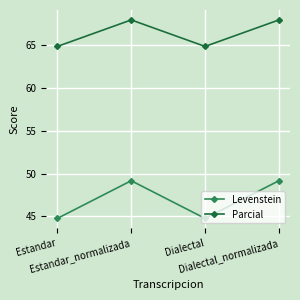

What is the approximate value of Levenstein at Estandar_normalizada?

49.2